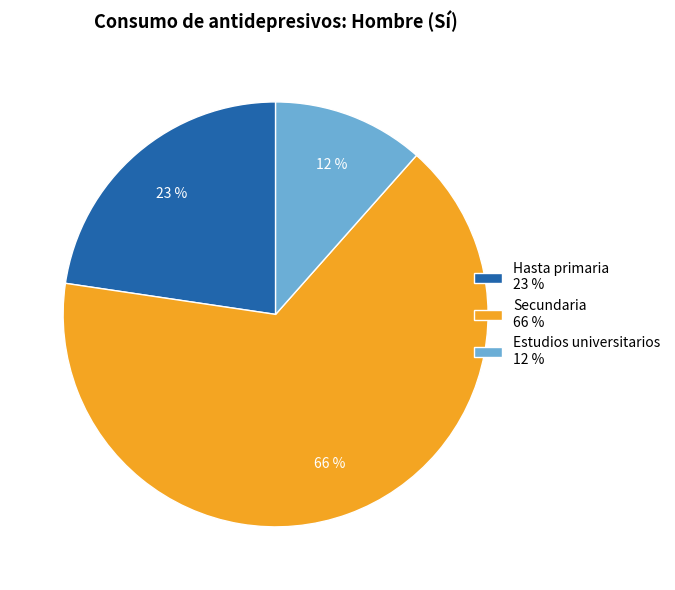

How many segments does this pie chart have?

3